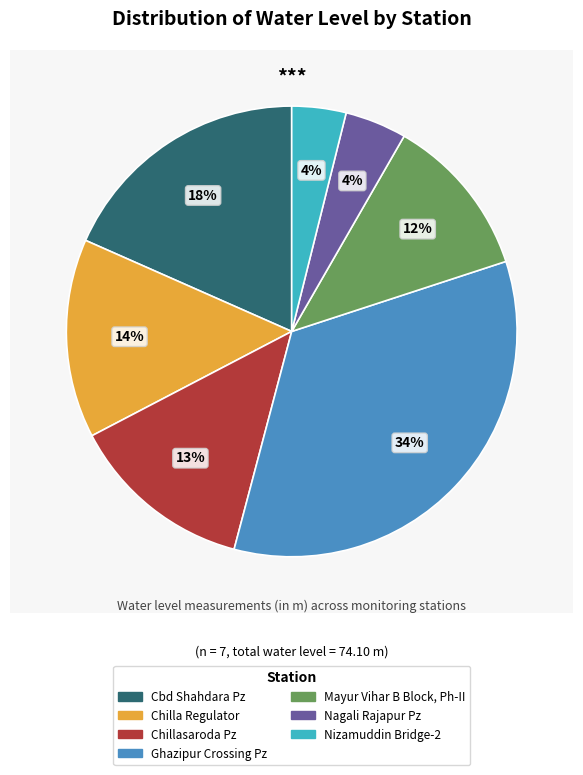

What is the change in value from Ghazipur Crossing Pz to Mayur Vihar B Block, Ph-II?

-16.7